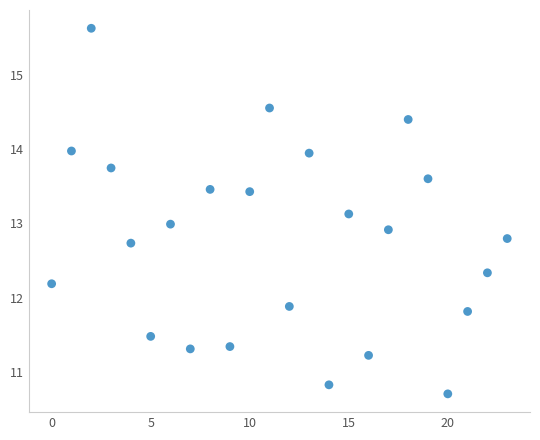

What is the range of Y values (max minus min)?

4.9